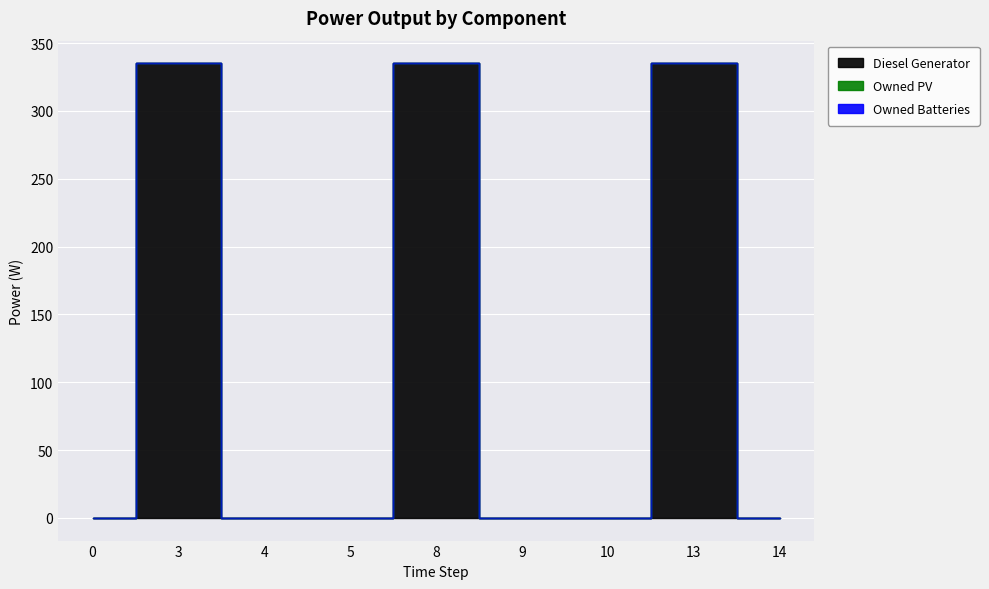

True or false: Owned Batteries and Diesel Generator intersect in this chart.

False